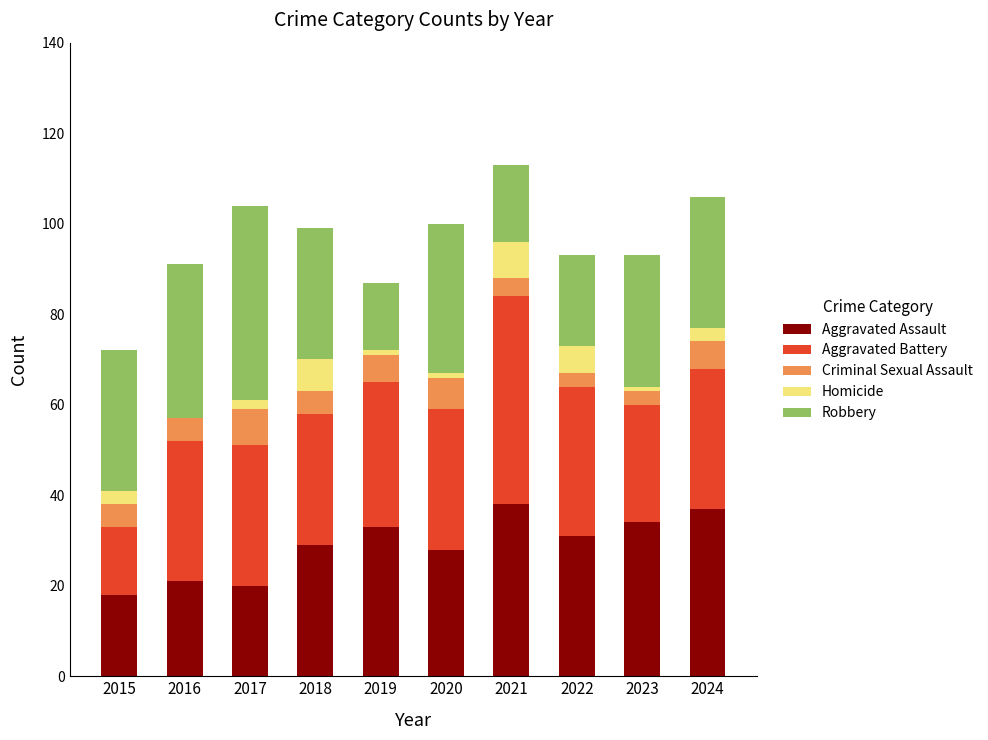

What is the total value across all series at 2018?

99